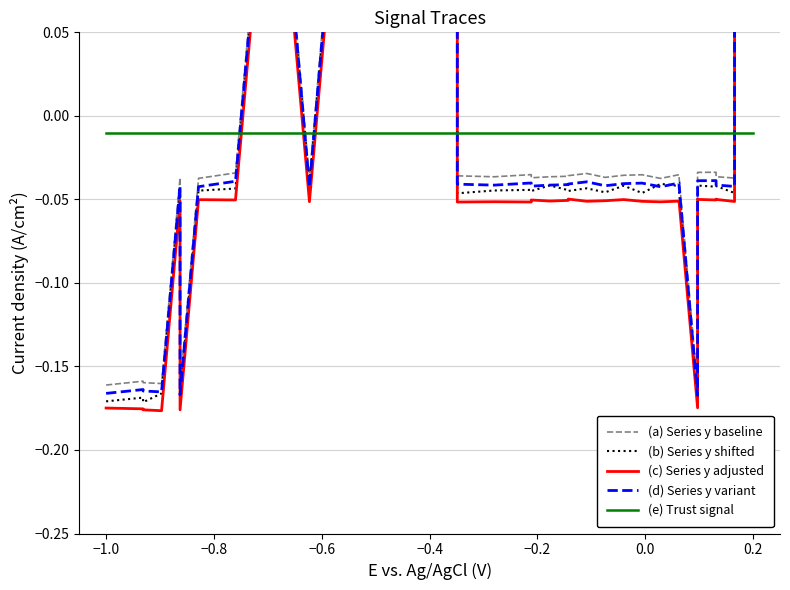

After their last crossing, which series has the higher values: (e) Trust signal or (b) Series y shifted?

(b) Series y shifted